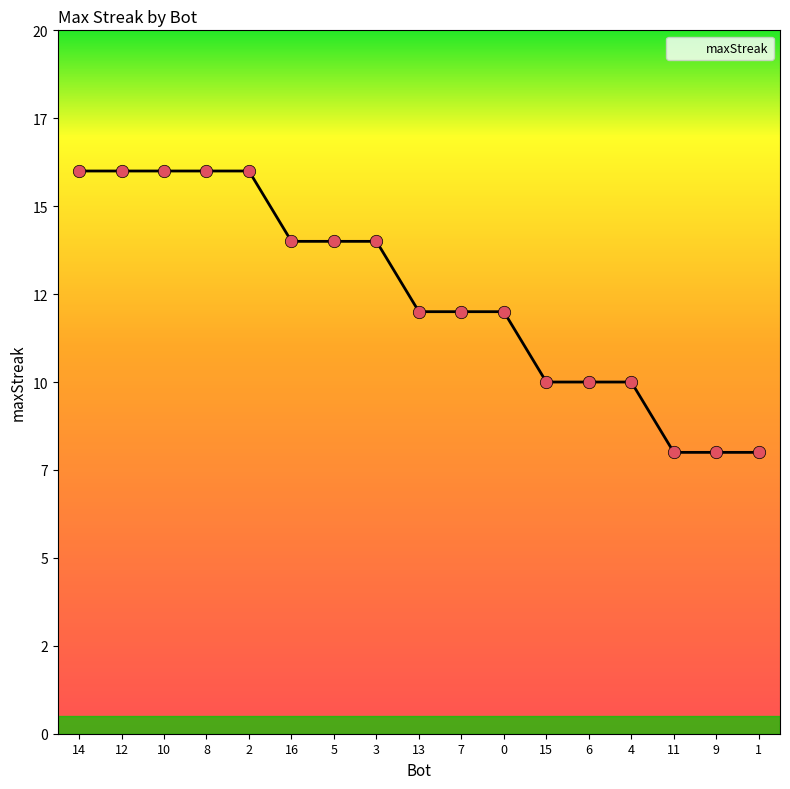

What is the ratio of the value at 9 to the value at 4?

0.8